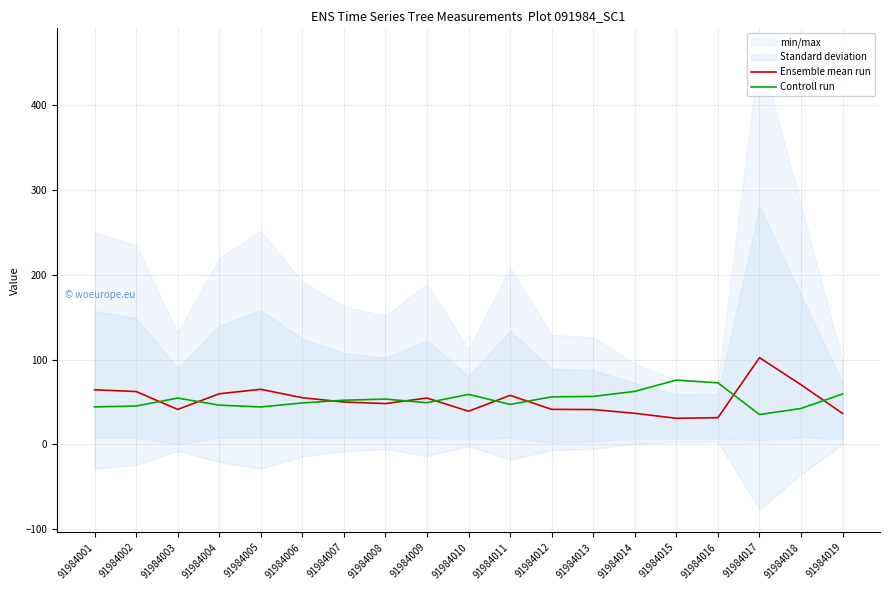

Does the chart display data point markers on the line(s)?

No